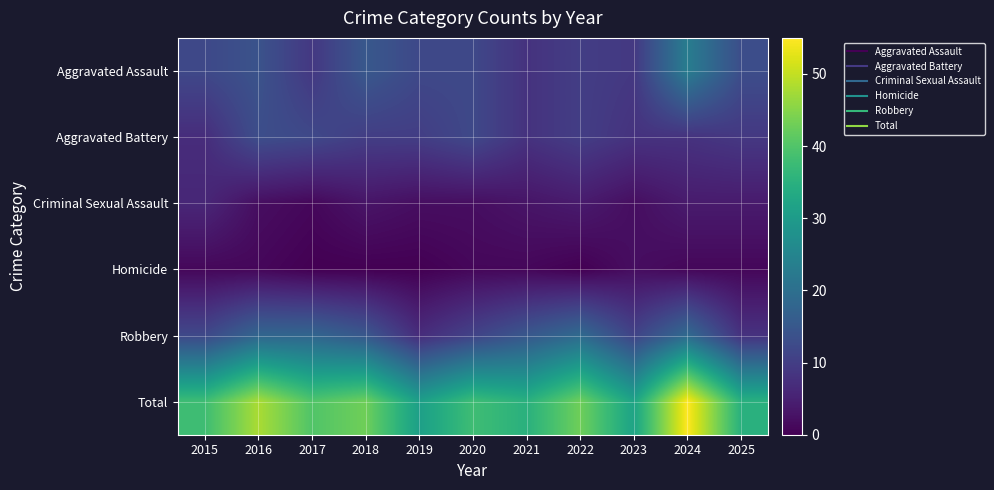

At which category is the sum across all series the highest?

2024